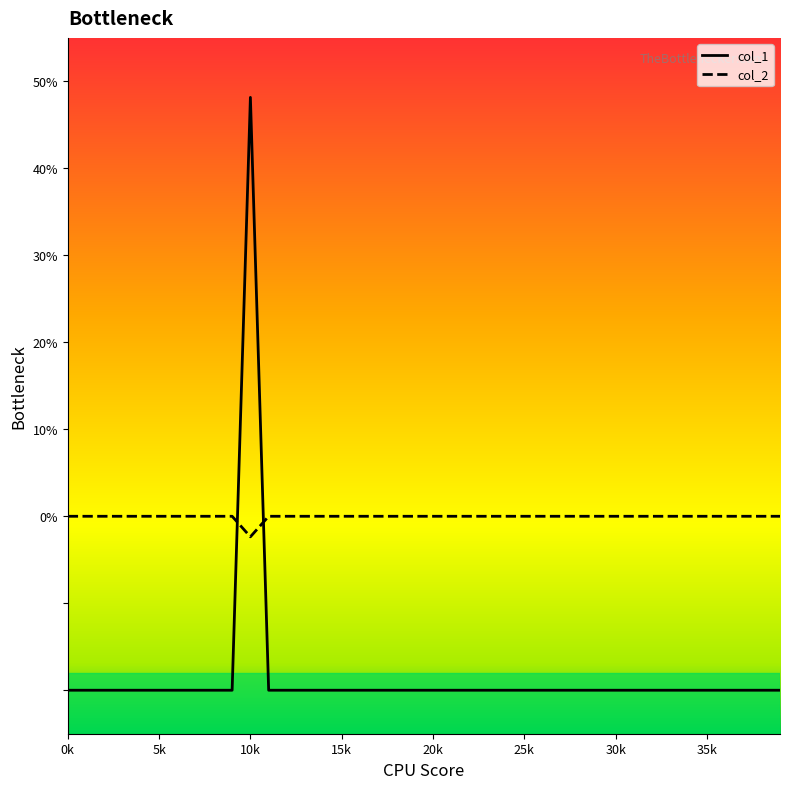

True or false: col_2 and col_1 intersect in this chart.

True